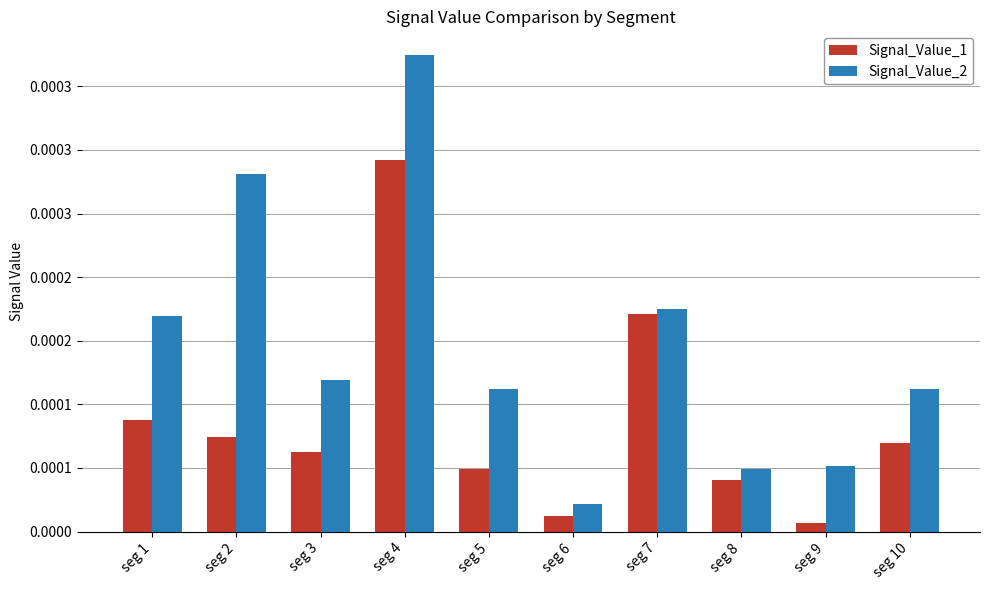

Which category has the highest value across all series?

seg 4